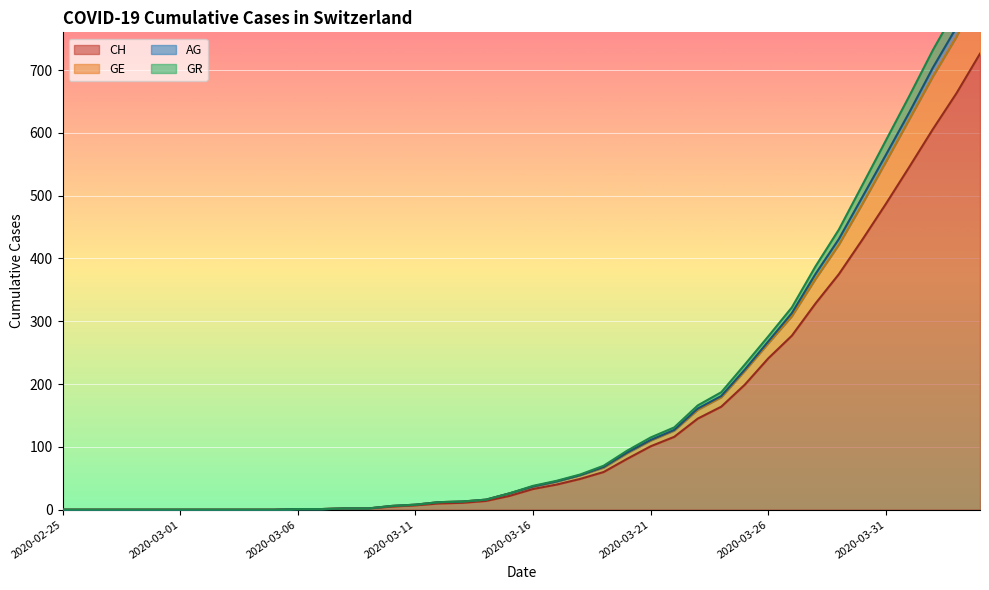

What is the label of the 35th point from the left?

2020-03-30